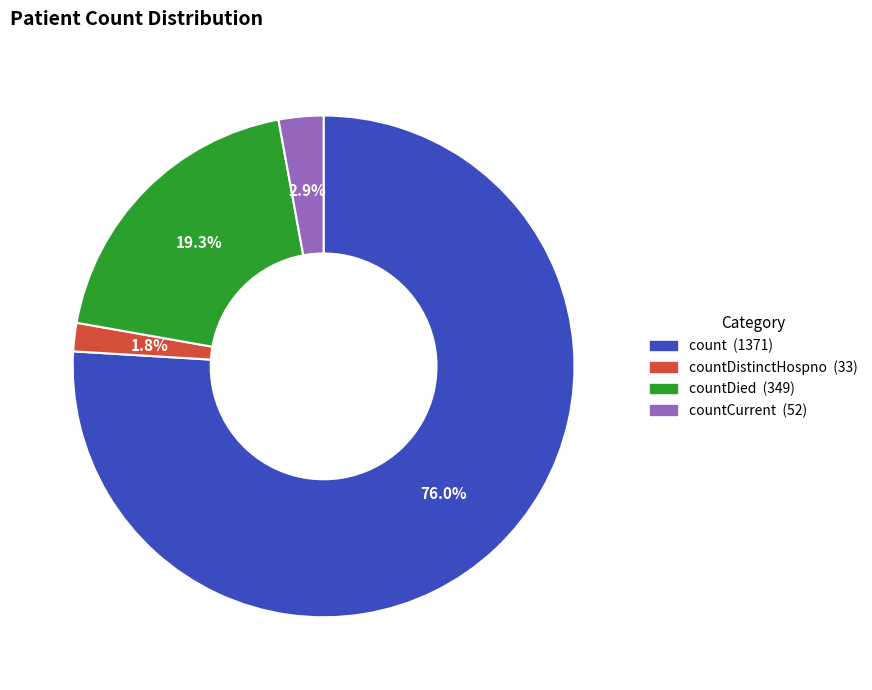

Does any single category account for the majority?

Yes